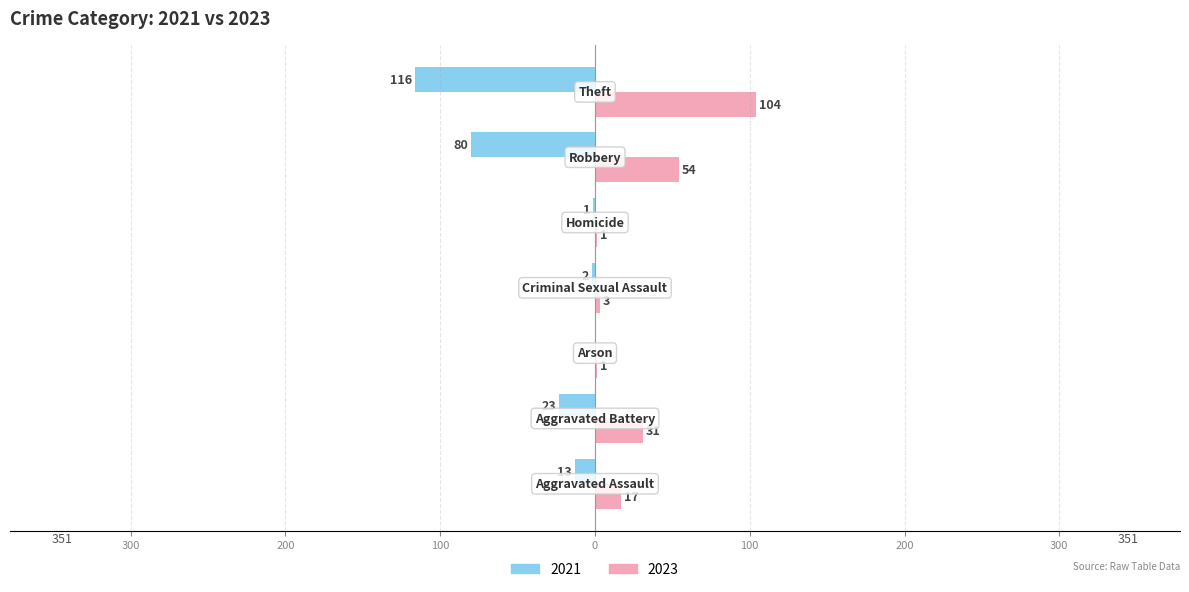

What is the sum of all 2023 values?

211